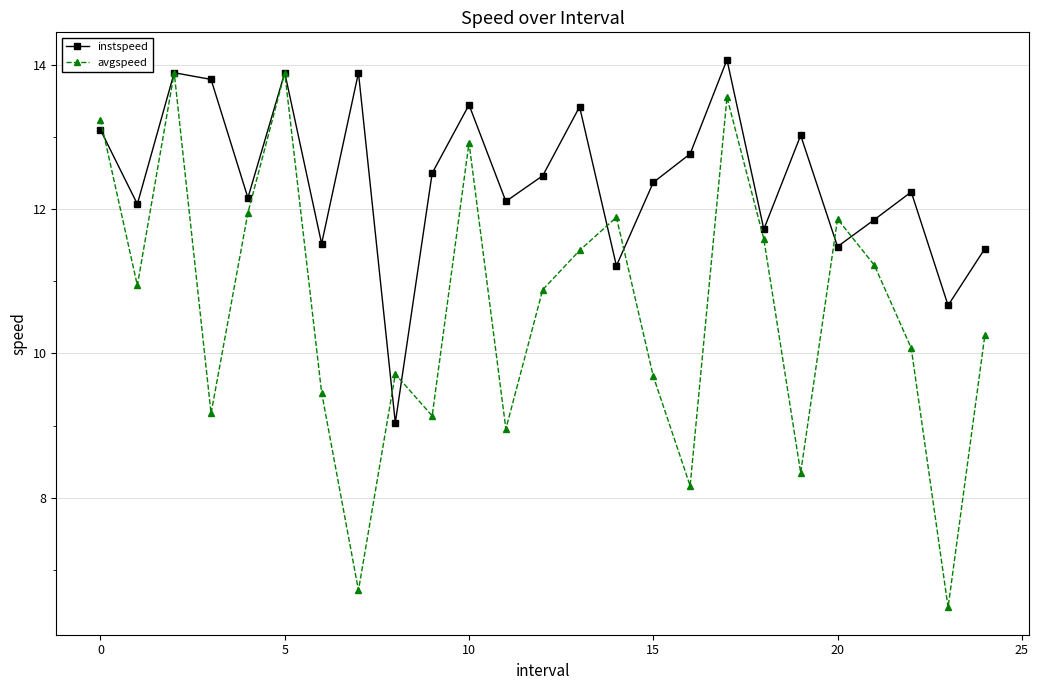

Which series has the widest spread of values?

avgspeed